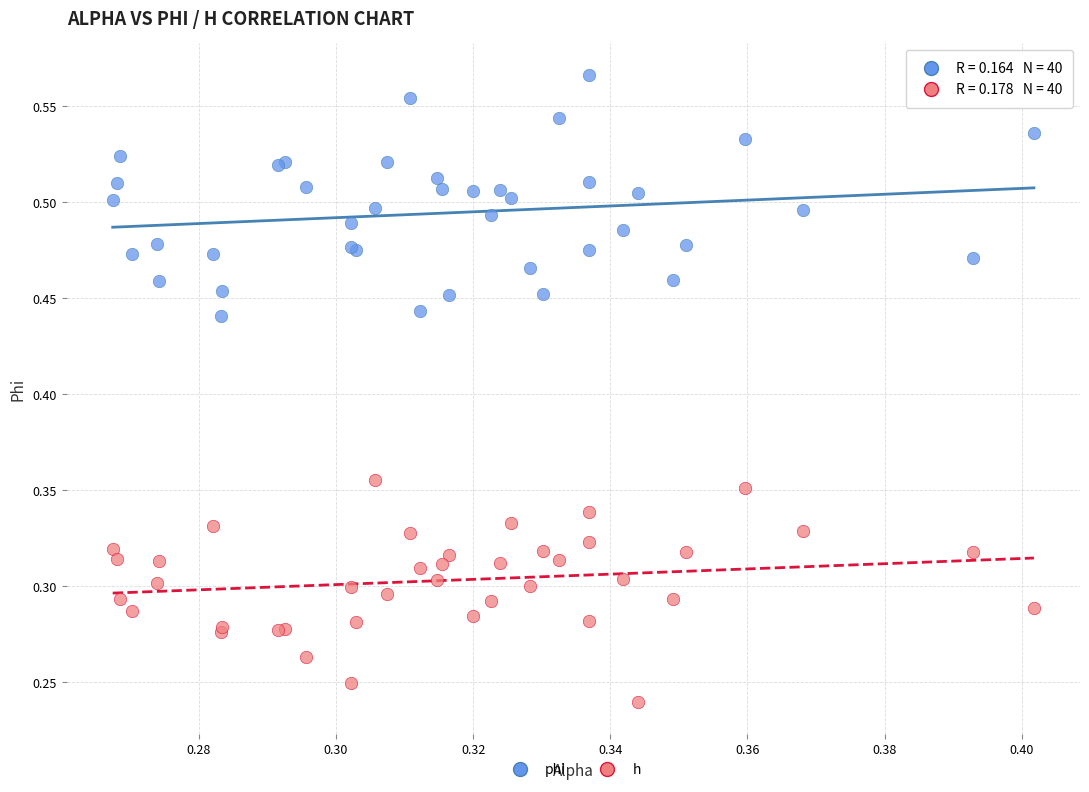

Which series contains the highest Y value?

phi